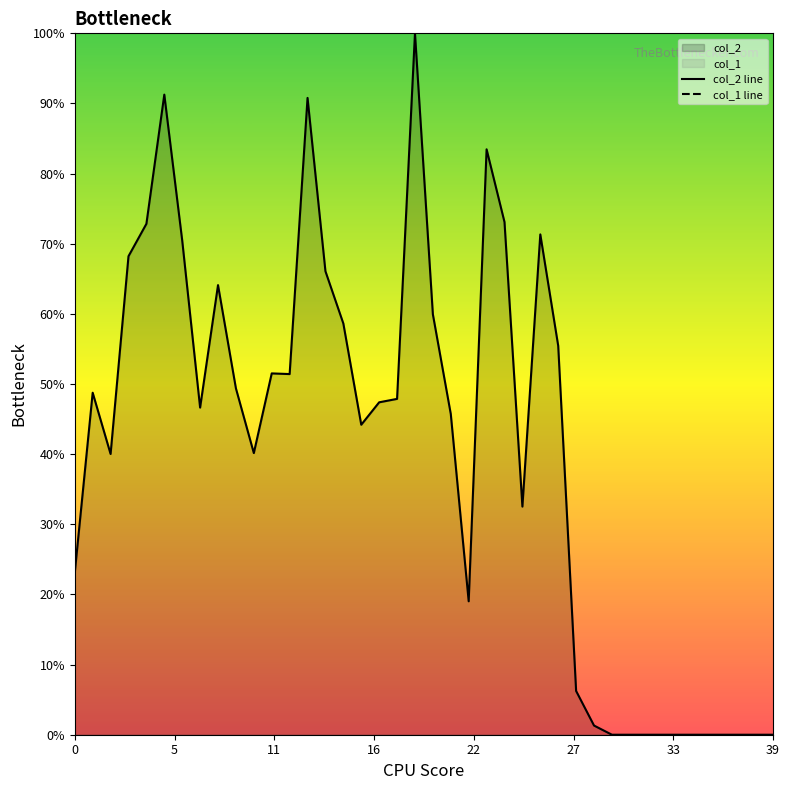

Is the value of col_2 line at 8 greater than the value of col_1 line at 34?

Yes